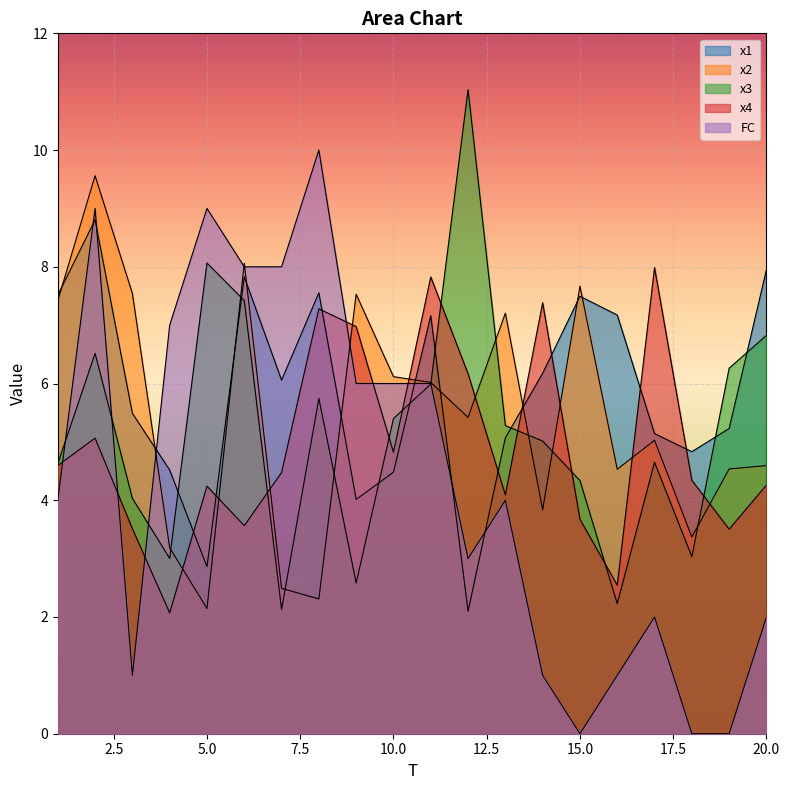

At how many categories does at least one series exceed 0?

20